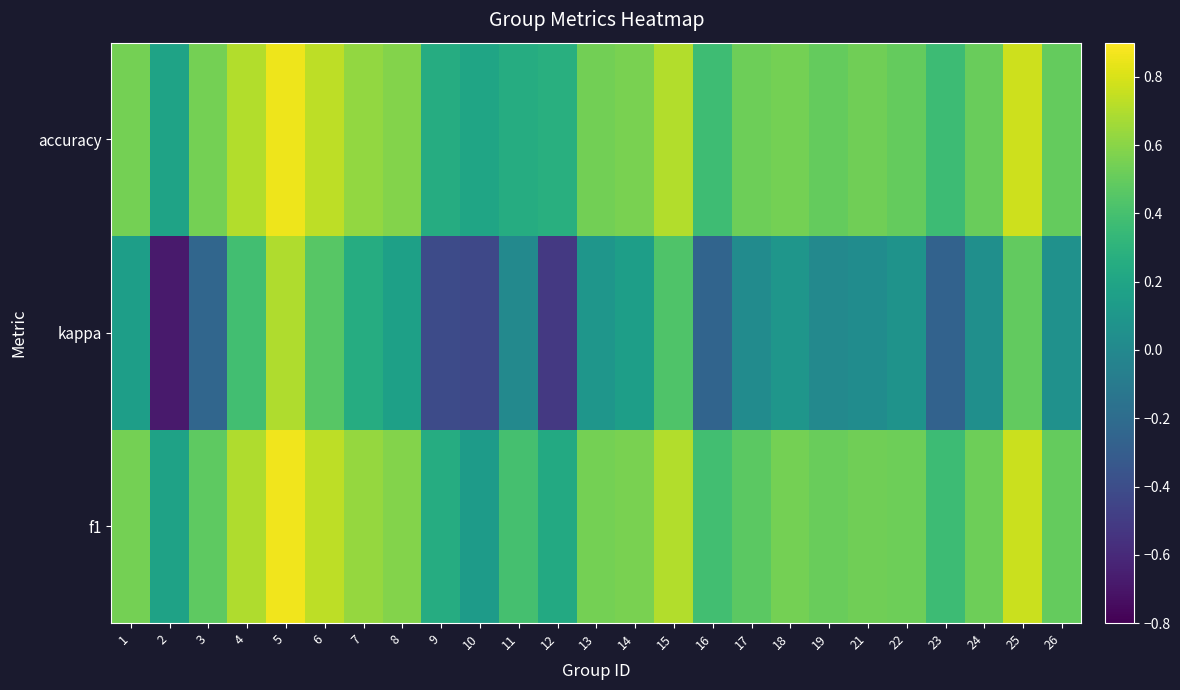

At how many categories does at least one series exceed 0?

25